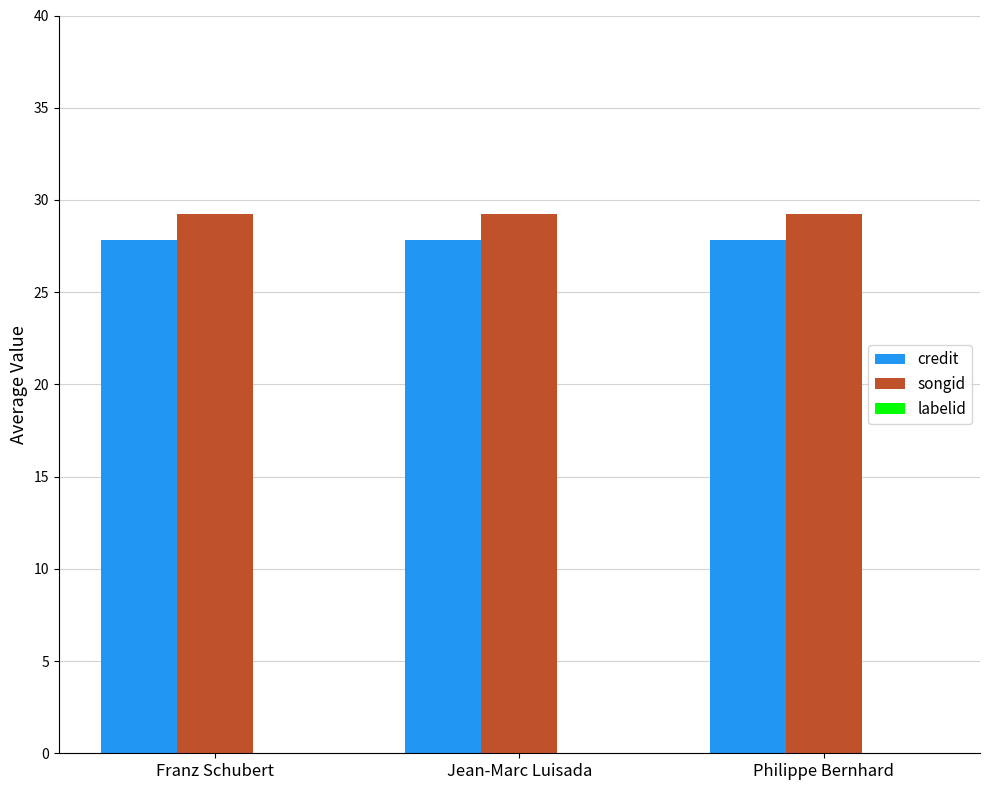

What is the highest value of the credit series?

27.8